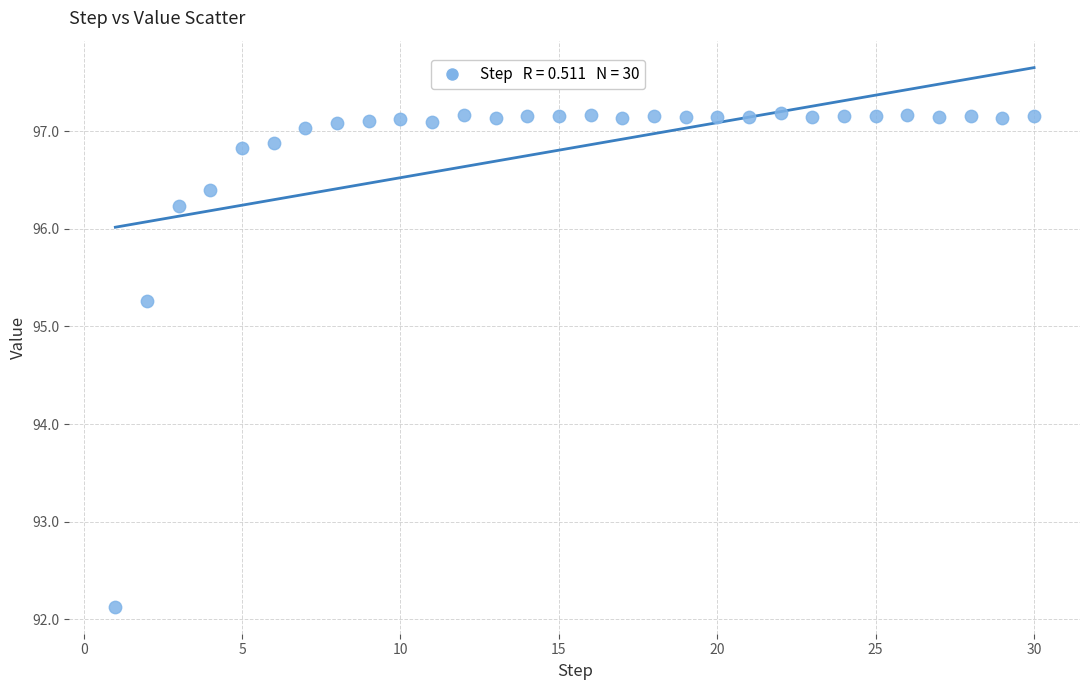

What is the range of X values (max minus min)?

29.0